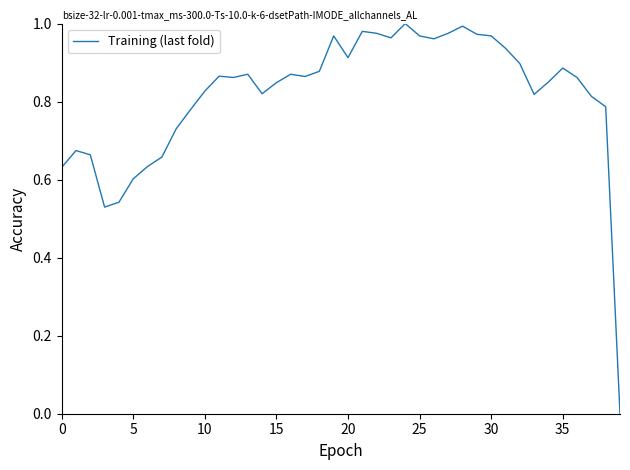

Is this an area chart (filled region under the line)?

No